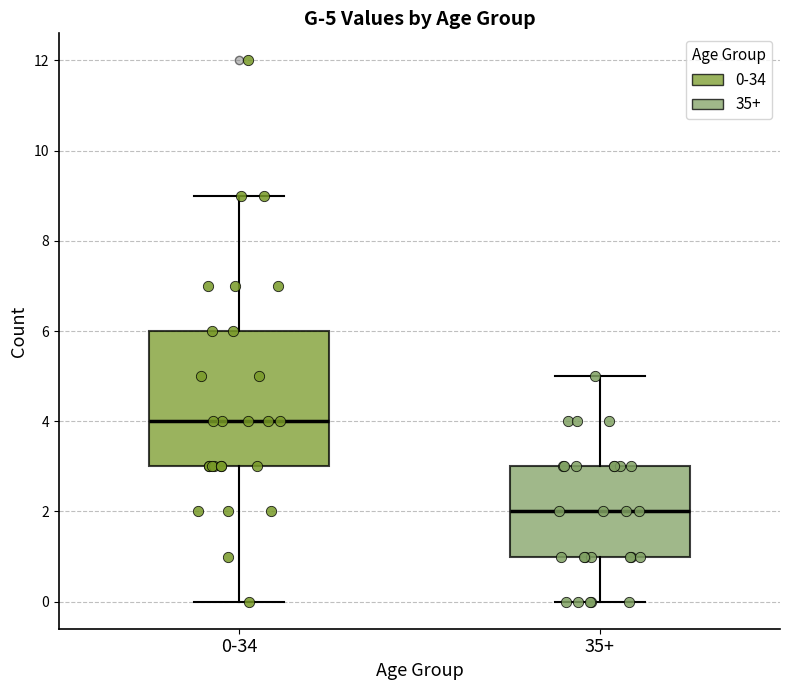

Comparing the boxes themselves (not the whiskers), which one is the tallest?

0-34